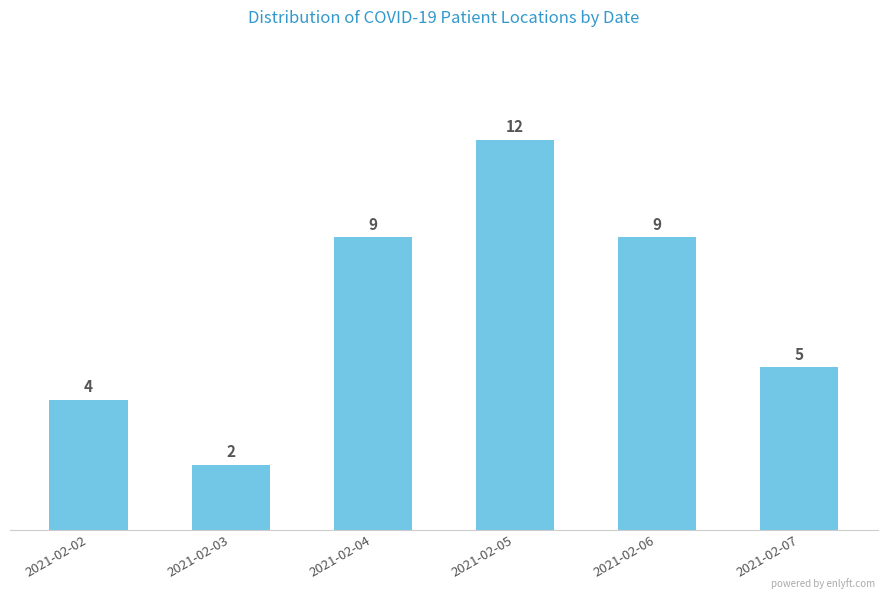

What value does the data have at 2021-02-04, to the nearest 10?

10